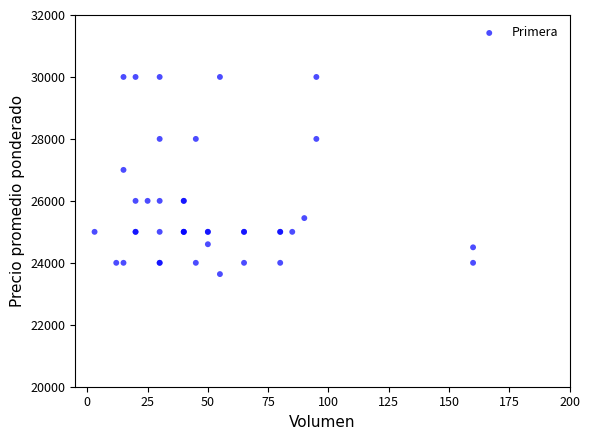

What Y value in the scatter plot is closest to 26818?

27000